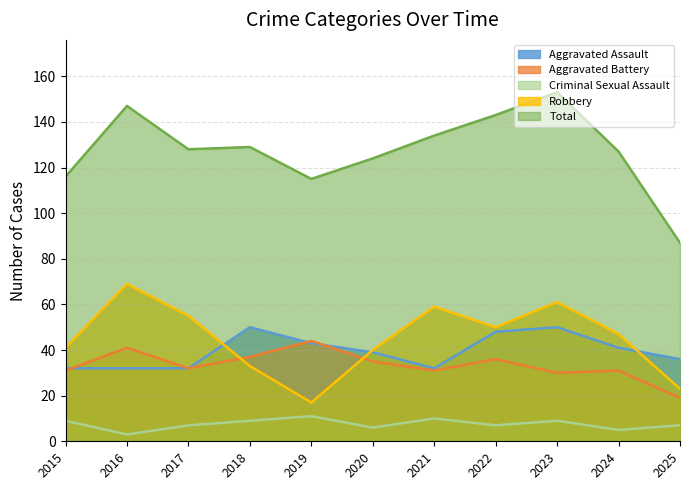

At which label does Total reach its peak?

2023